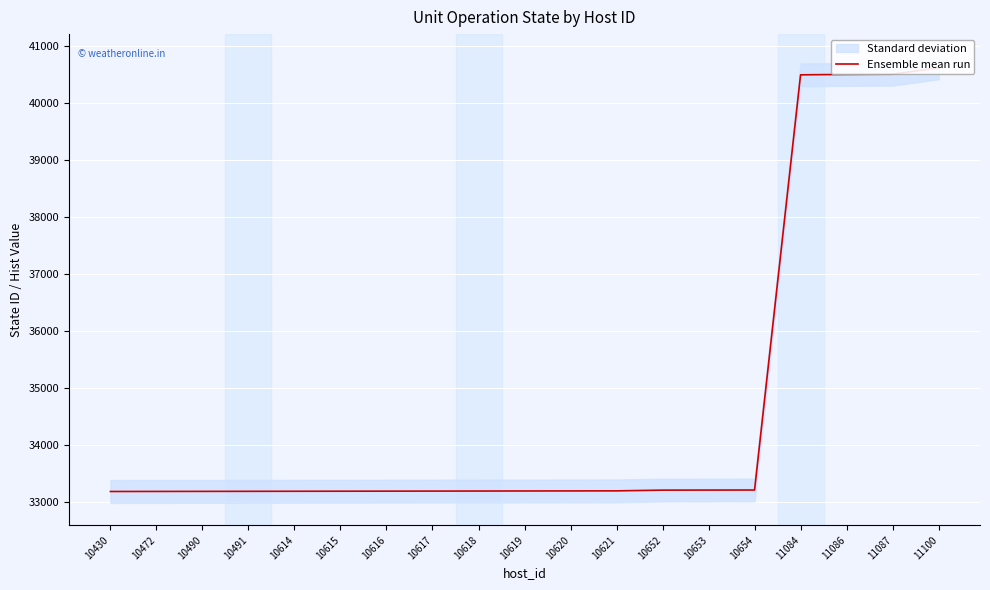

What is the value of the 15th point from the left?

33204